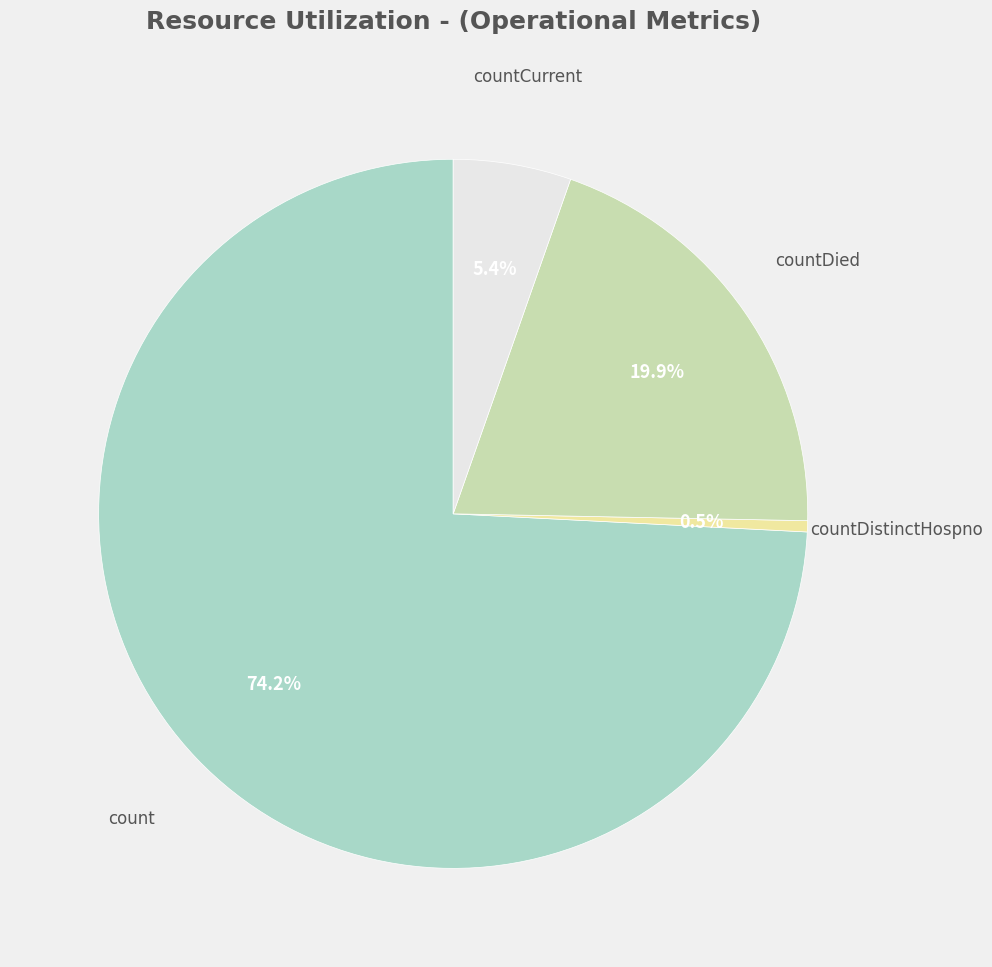

Is there any slice that represents more than half of the pie?

Yes